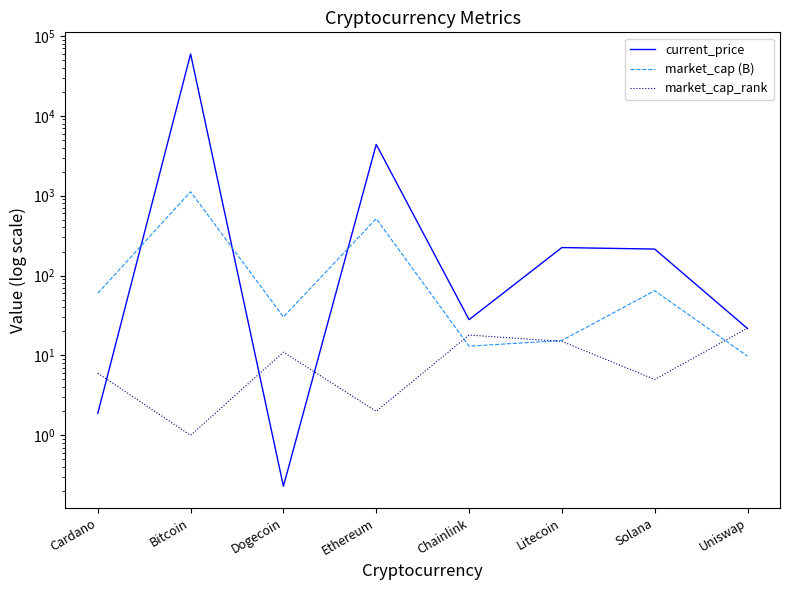

Which category has the lowest value in the current_price series?

Dogecoin